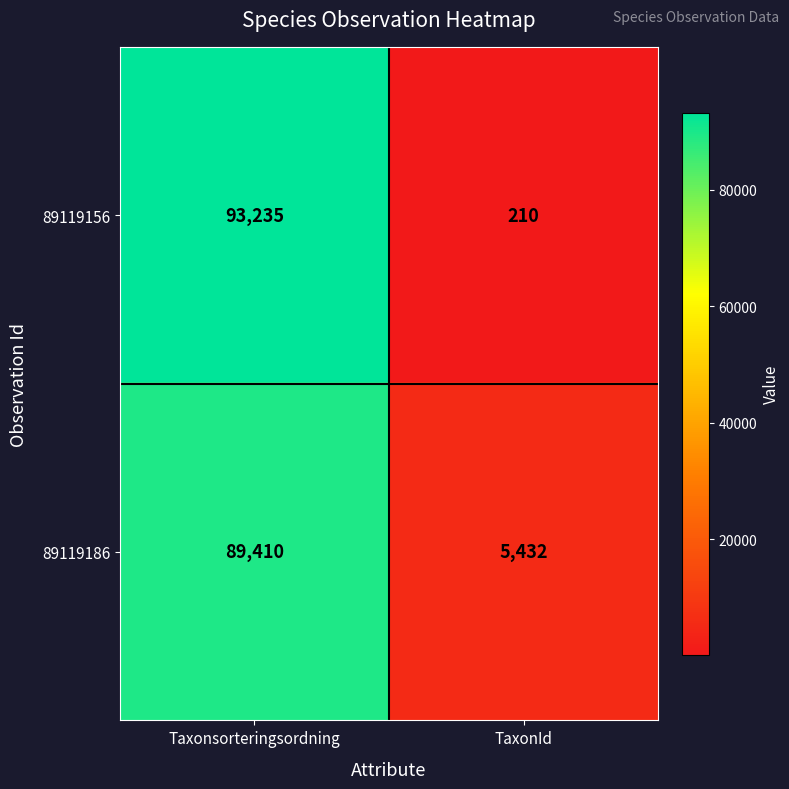

Which series has the largest total across all categories?

89119186